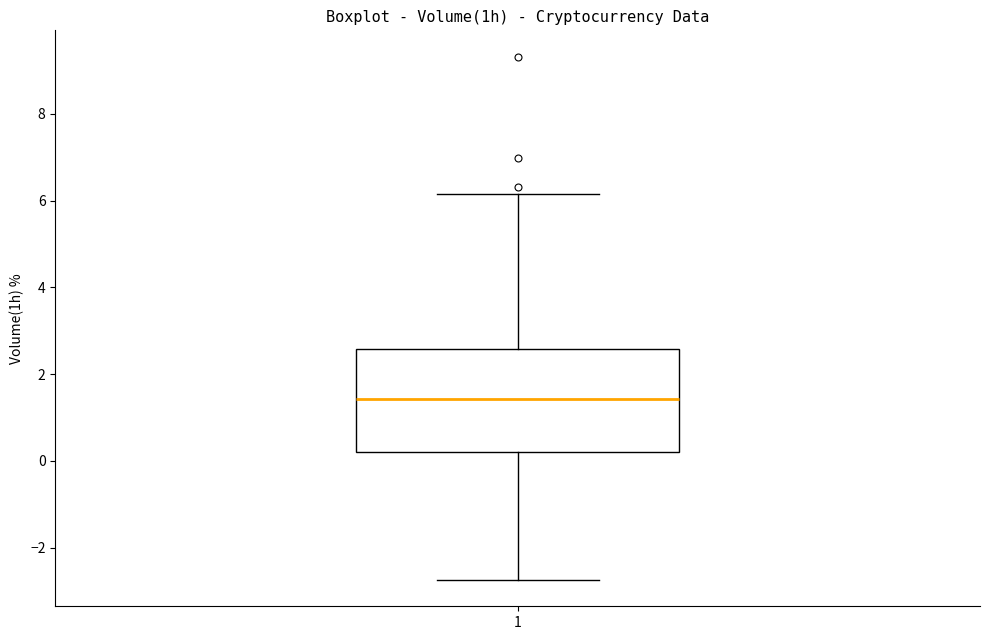

Transcribe this box plot: give where the median line is, the range the box spans, and where the two whiskers end, as read against the y-axis. The values are not printed on the chart, so give them approximately, as read against the axis.

median 1.4, box 0.2 to 2.6, whiskers -2.8 to 6.2